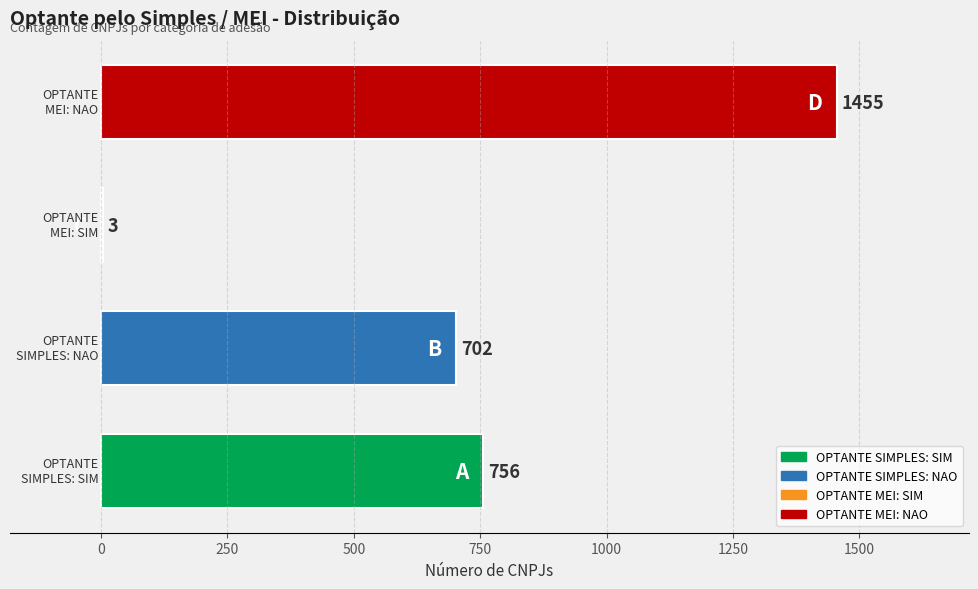

What is the greatest value displayed?

1455